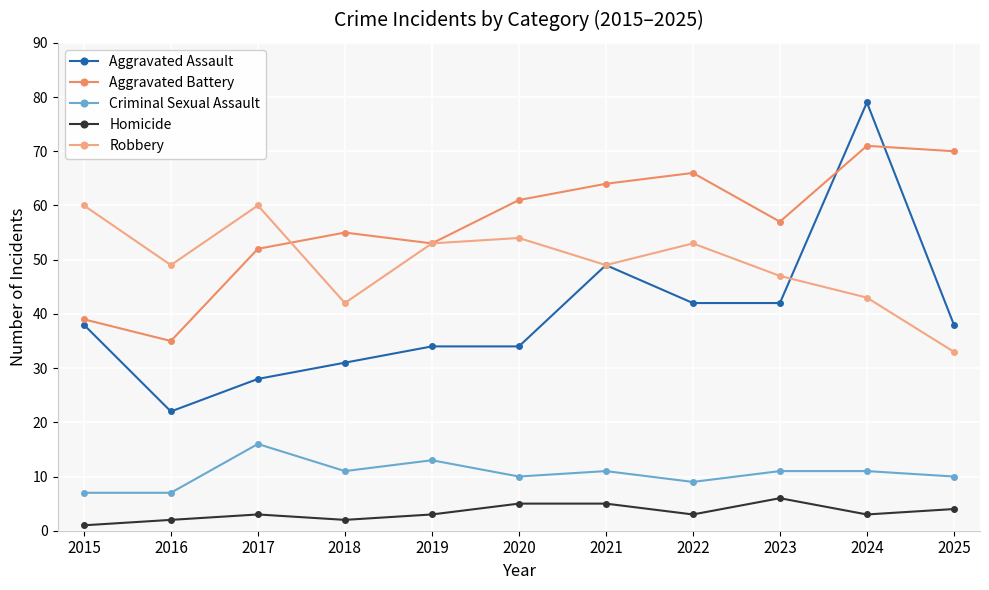

What is the value of the Criminal Sexual Assault point at the 1st from the left?

7